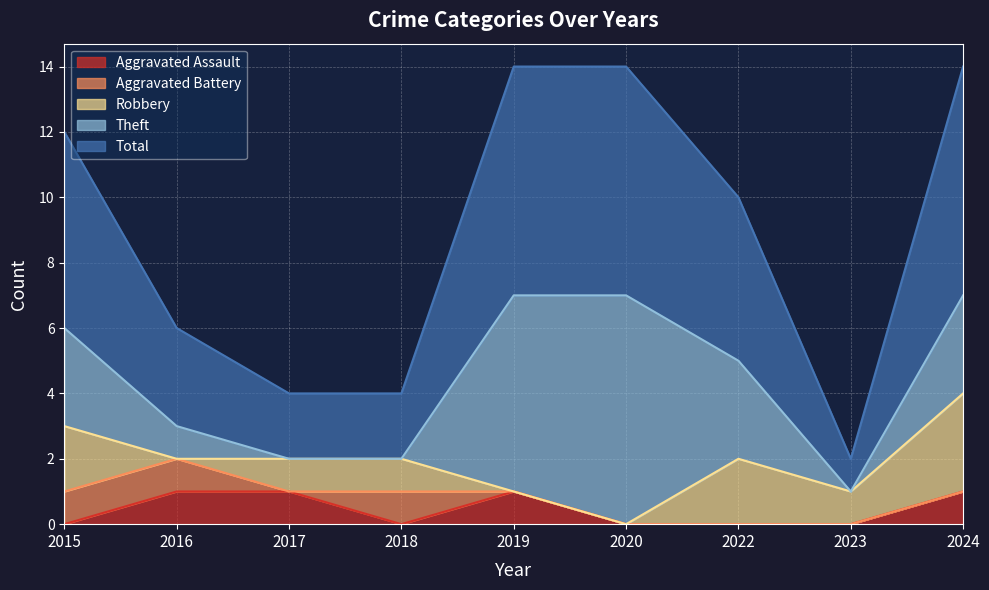

Reading left to right, transcribe all the data shown in this chart.

Aggravated Assault: 2015=0	2016=1	2017=1	2018=0	2019=1	2020=0	2022=0	2023=0	2024=1
Aggravated Battery: 2015=1	2016=1	2017=0	2018=1	2019=0	2020=0	2022=0	2023=0	2024=0
Robbery: 2015=2	2016=0	2017=1	2018=1	2019=0	2020=0	2022=2	2023=1	2024=3
Theft: 2015=3	2016=1	2017=0	2018=0	2019=6	2020=7	2022=3	2023=0	2024=3
Total: 2015=6	2016=3	2017=2	2018=2	2019=7	2020=7	2022=5	2023=1	2024=7